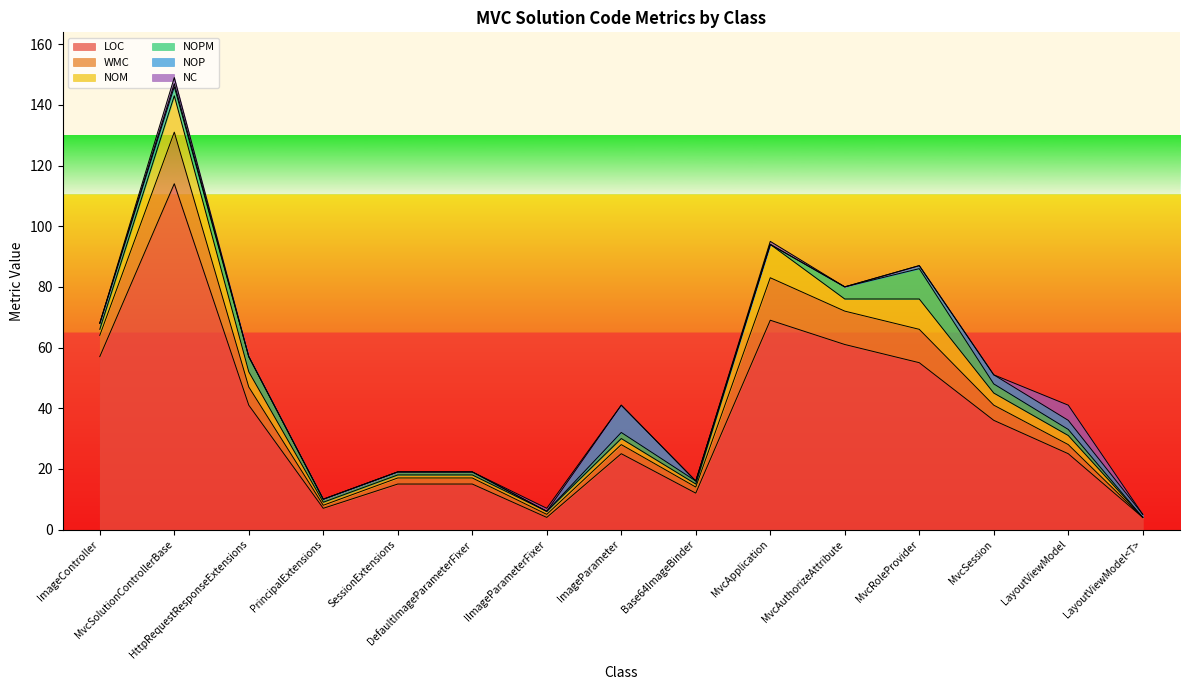

At which category does NOM reach its first local valley?

Base64ImageBinder